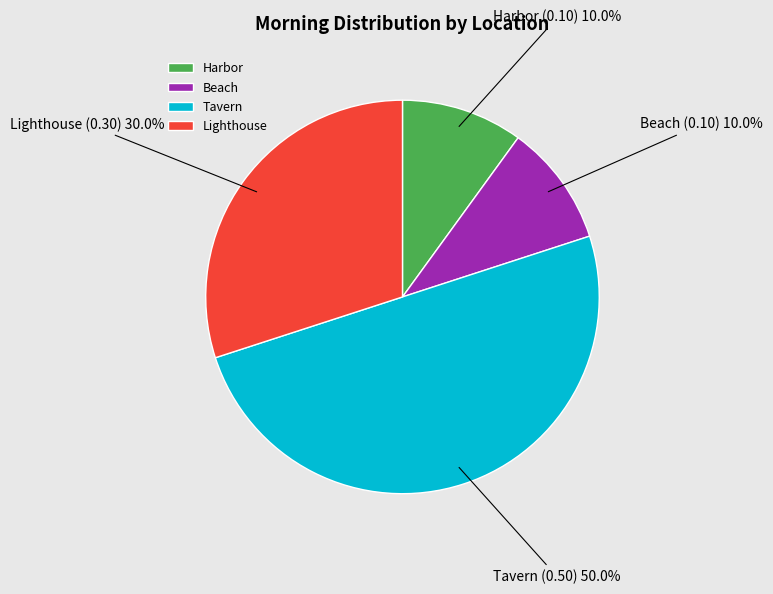

Which slice is the largest?

Tavern